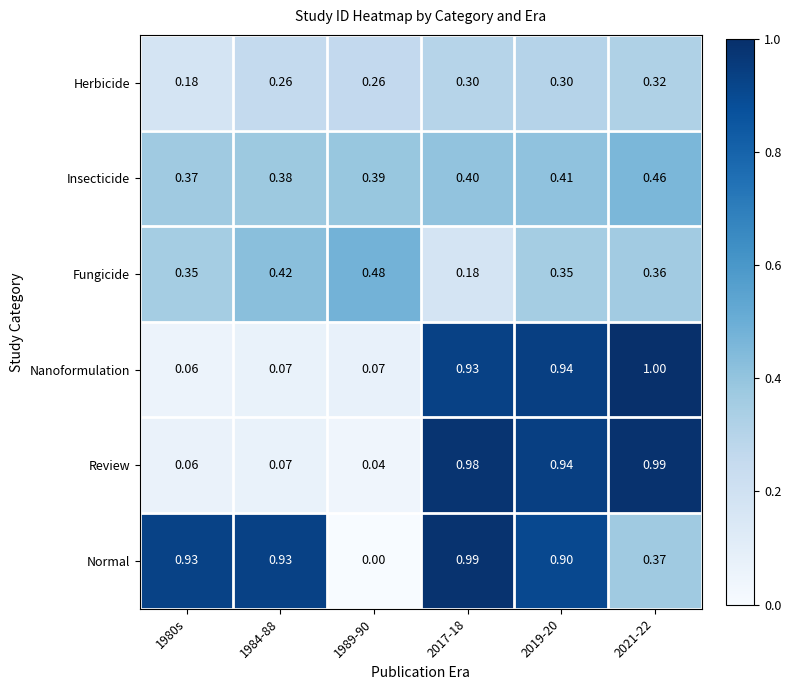

Is the value of Nanoformulation at 1989-90 greater than the value of Fungicide at 2021-22?

No